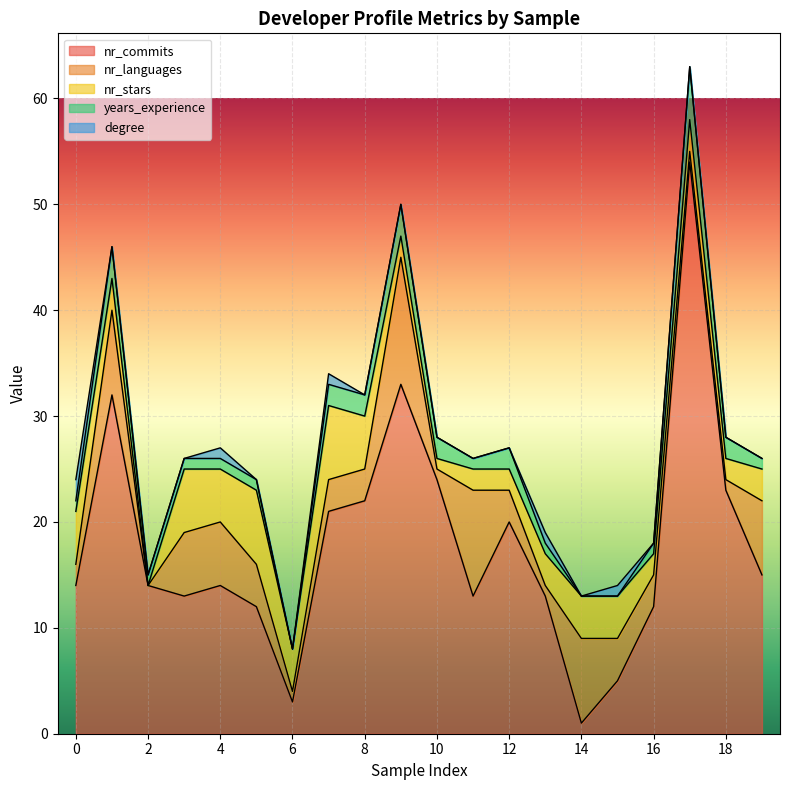

What are all the series names shown in the legend?

nr_commits, nr_languages, nr_stars, years_experience, degree